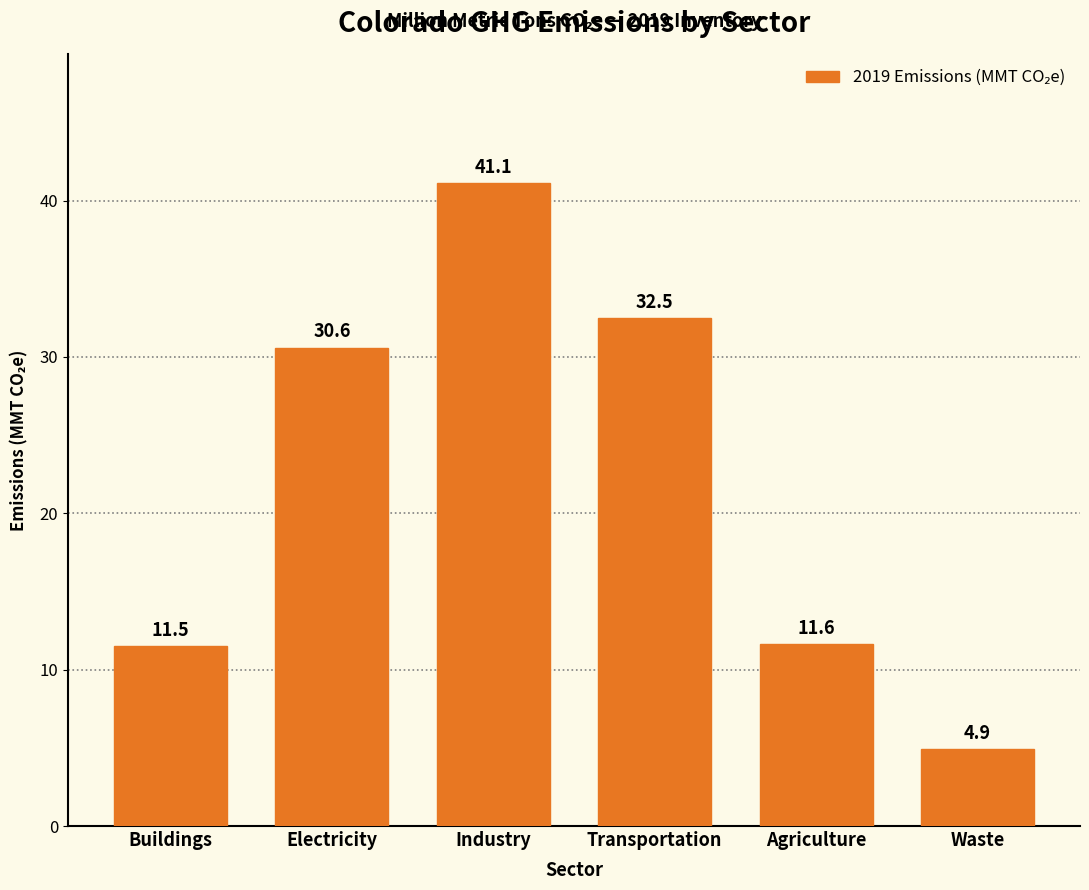

Reading left to right, transcribe all the data shown in this chart.

11.5	30.6	41.1	32.5	11.6	4.9